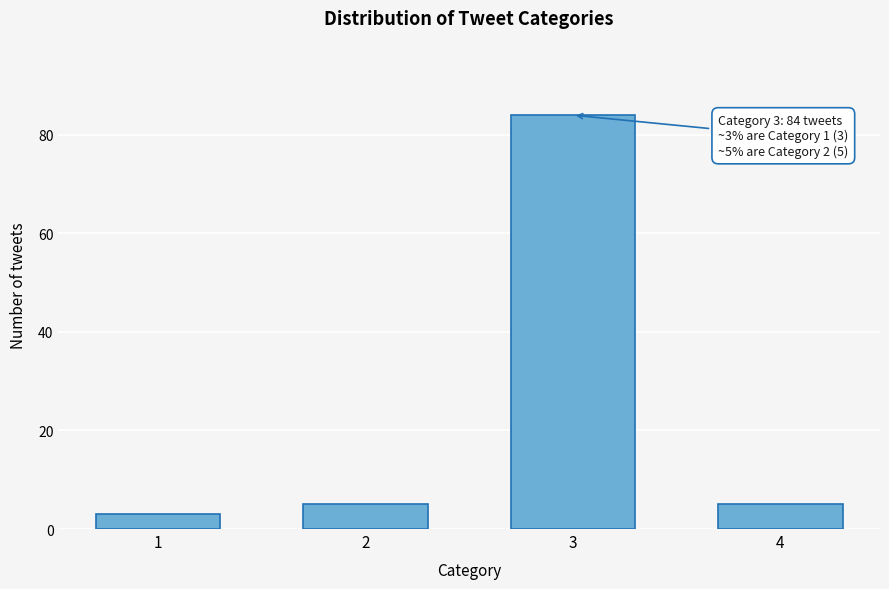

Reading right to left, extract all data points from this chart.

5	84	5	3